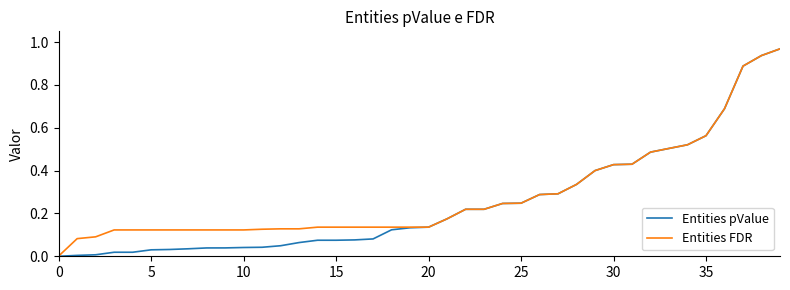

Which series has the largest range (max minus min)?

Entities pValue